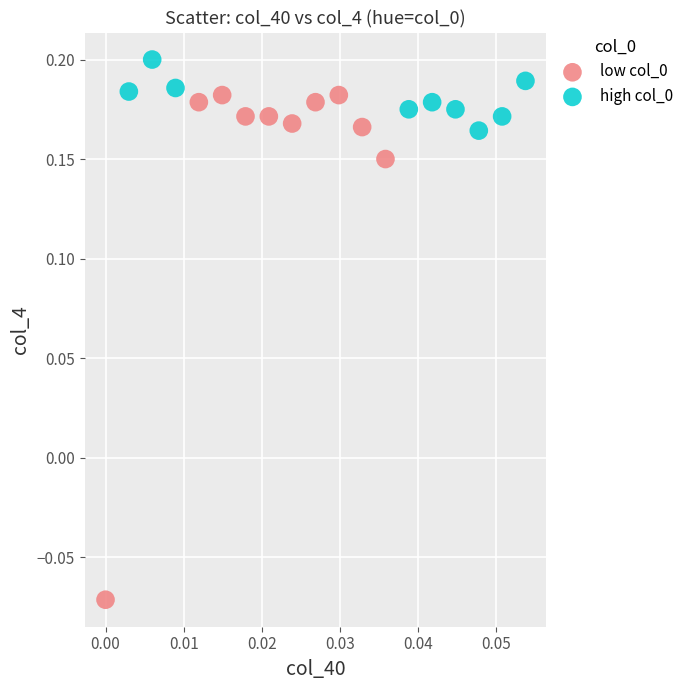

Which series has the largest Y range (max minus min)?

low col_0